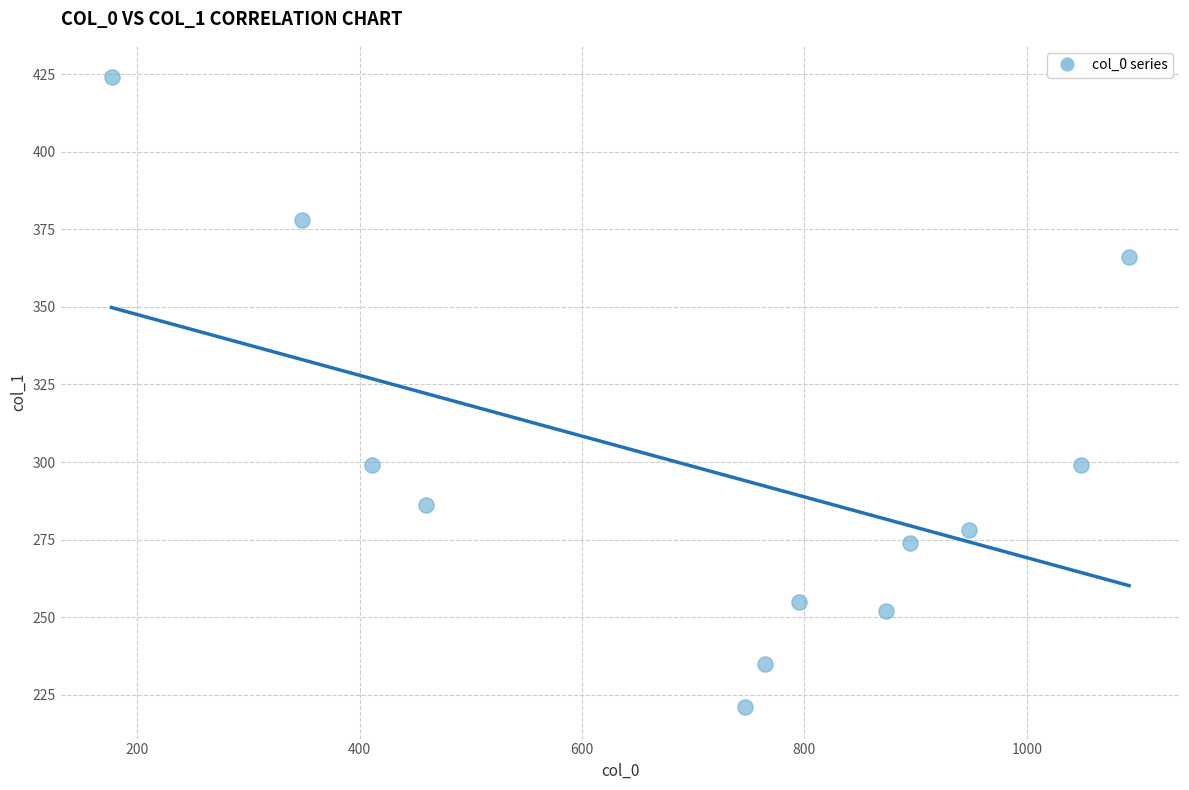

What is the average X value?

713